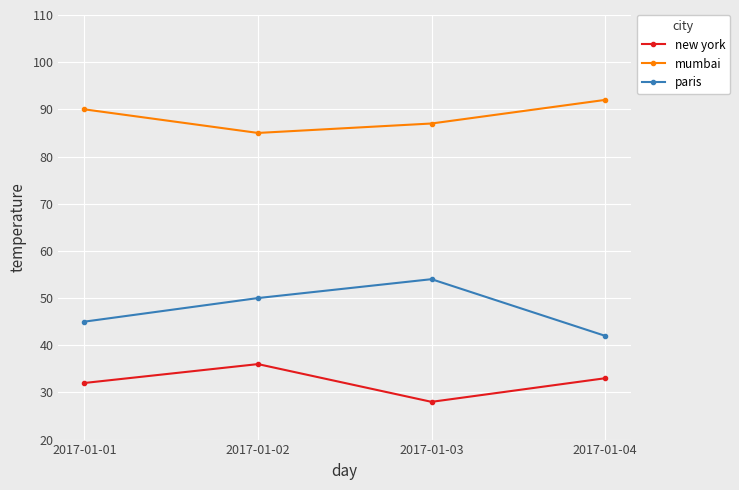

Where does the new york series first go above 33?

2017-01-02